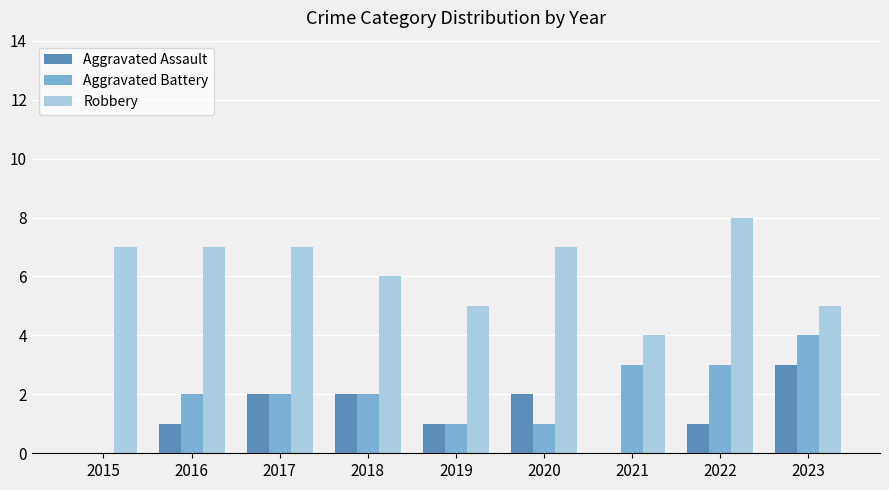

What is the sum of the Aggravated Battery values at 2022 and 2023?

7